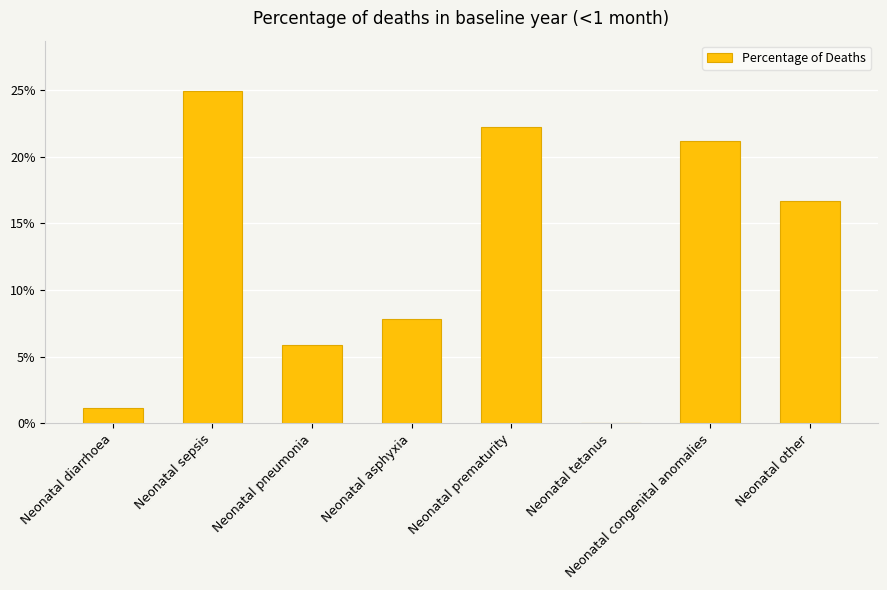

Rank the categories by value from lowest to highest.

Neonatal tetanus, Neonatal diarrhoea, Neonatal pneumonia, Neonatal asphyxia, Neonatal other, Neonatal congenital anomalies, Neonatal prematurity, Neonatal sepsis